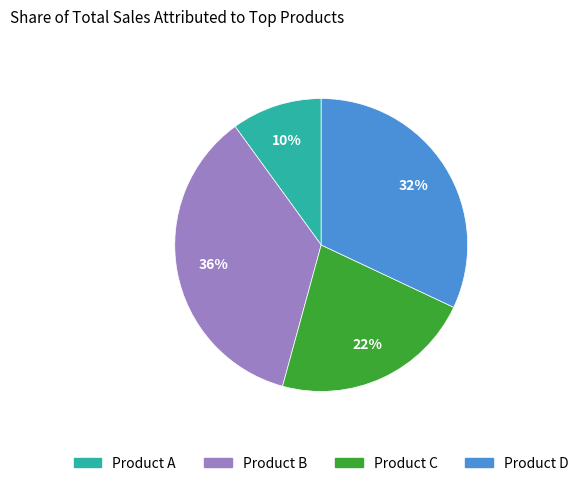

To the nearest percent, what is the difference between the largest and smallest slice percentages?

26%